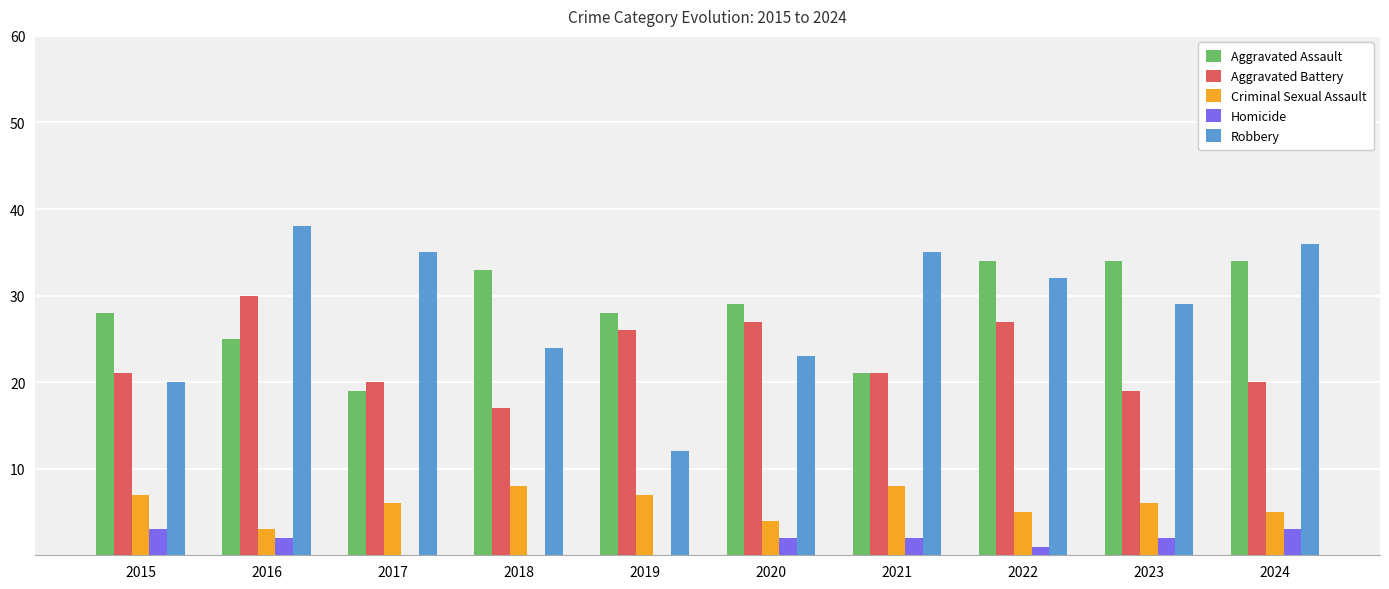

The value of Criminal Sexual Assault at 2021 is 3. True or false?

False